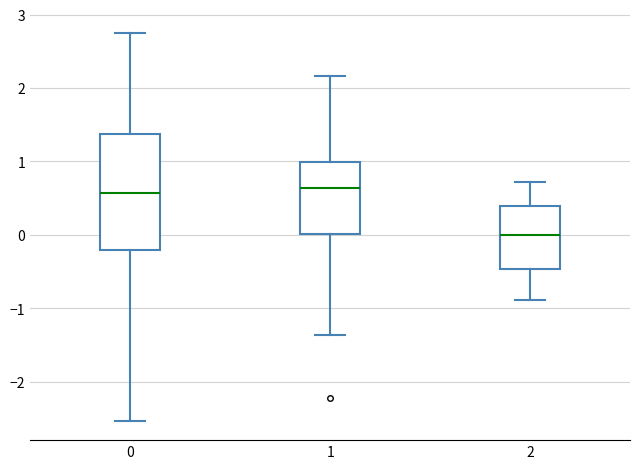

Which box is the tallest, from its lower edge to its upper edge?

0